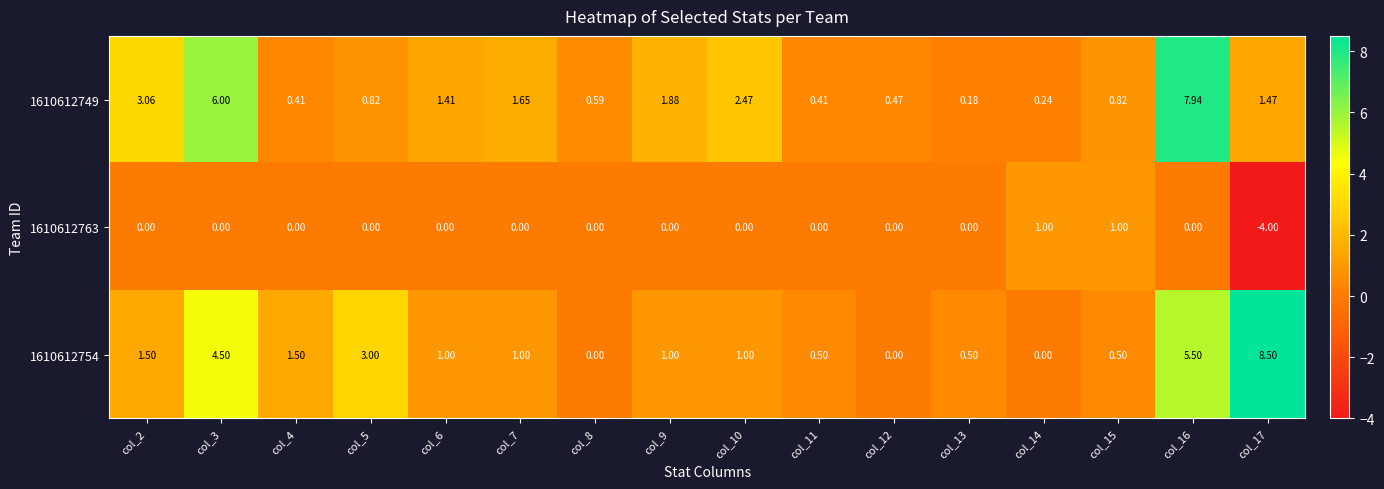

Is the value of 1610612754 at col_16 greater than the value of 1610612763 at col_12?

Yes